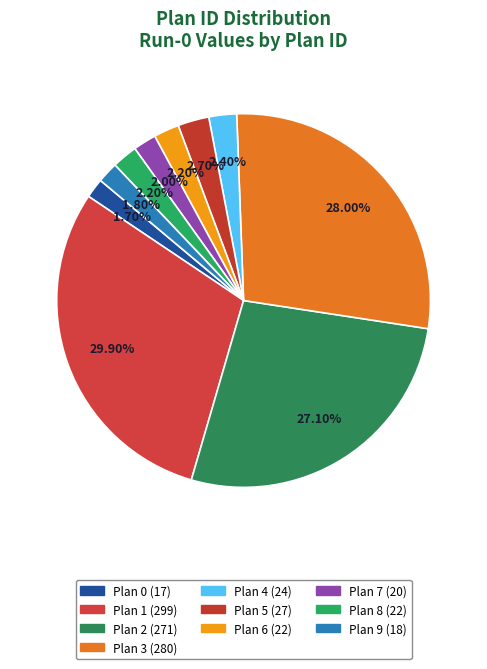

Rank the categories by value from lowest to highest.

0, 9, 7, 6, 8, 4, 5, 2, 3, 1